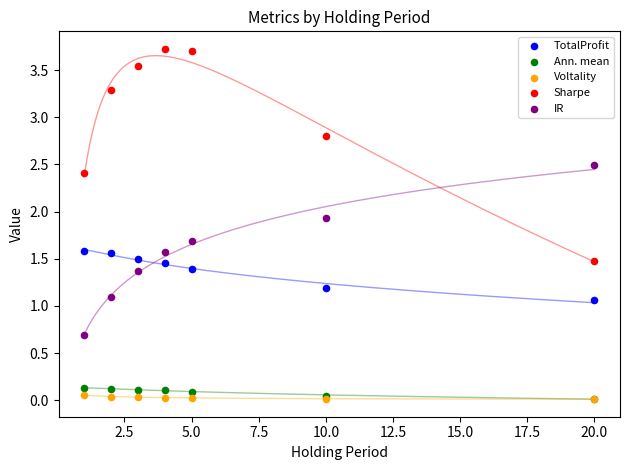

What are all the series names shown in the legend?

TotalProfit, Ann. mean, Voltality, Sharpe, IR